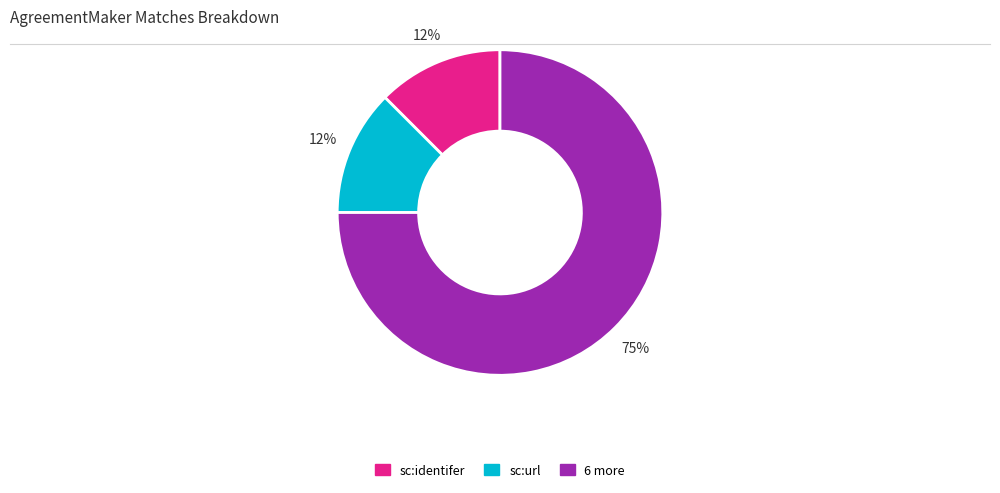

To the nearest percent, what is the average slice percentage?

33%